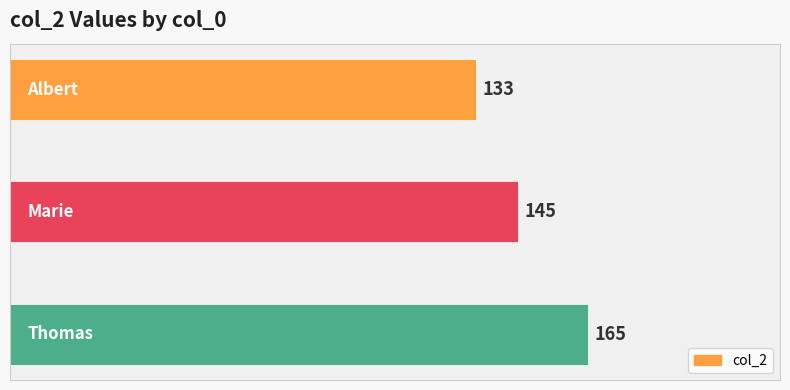

What is the value of the 1st bar from the top?

133